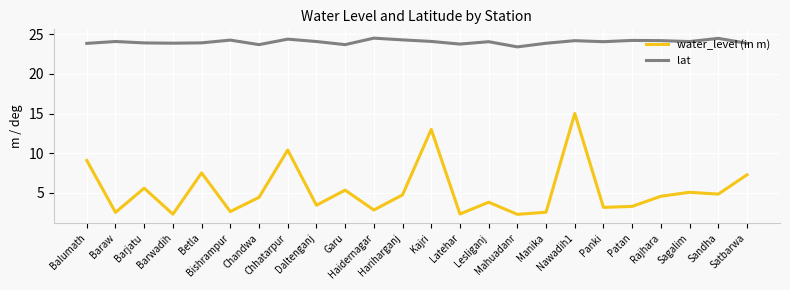

At which category does water_level (in m) reach its first local valley?

Baraw